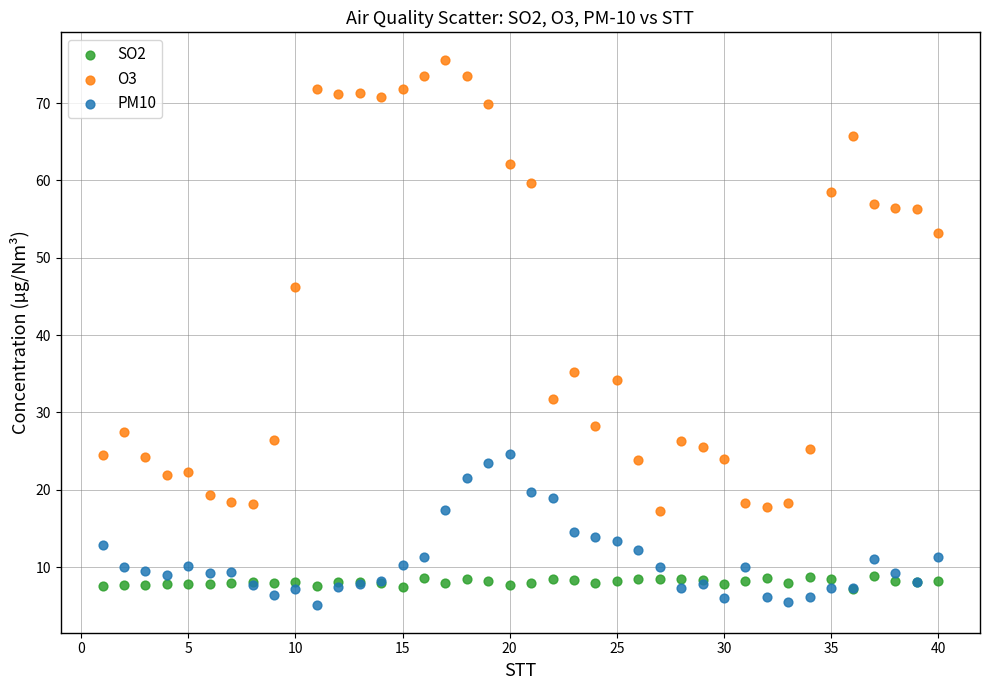

Which series contains the highest Y value?

O3